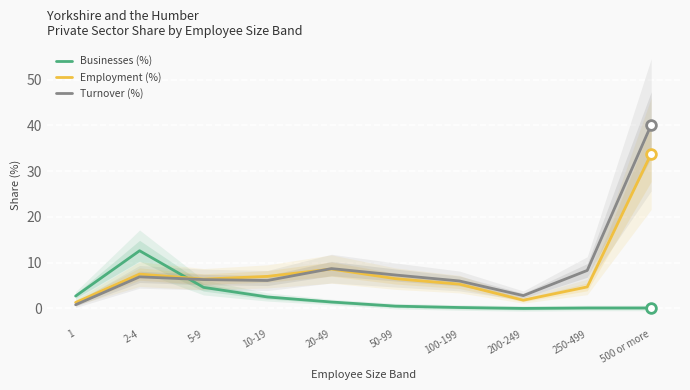

List the series in order of their peak value, highest first.

Turnover (%), Employment (%), Businesses (%)